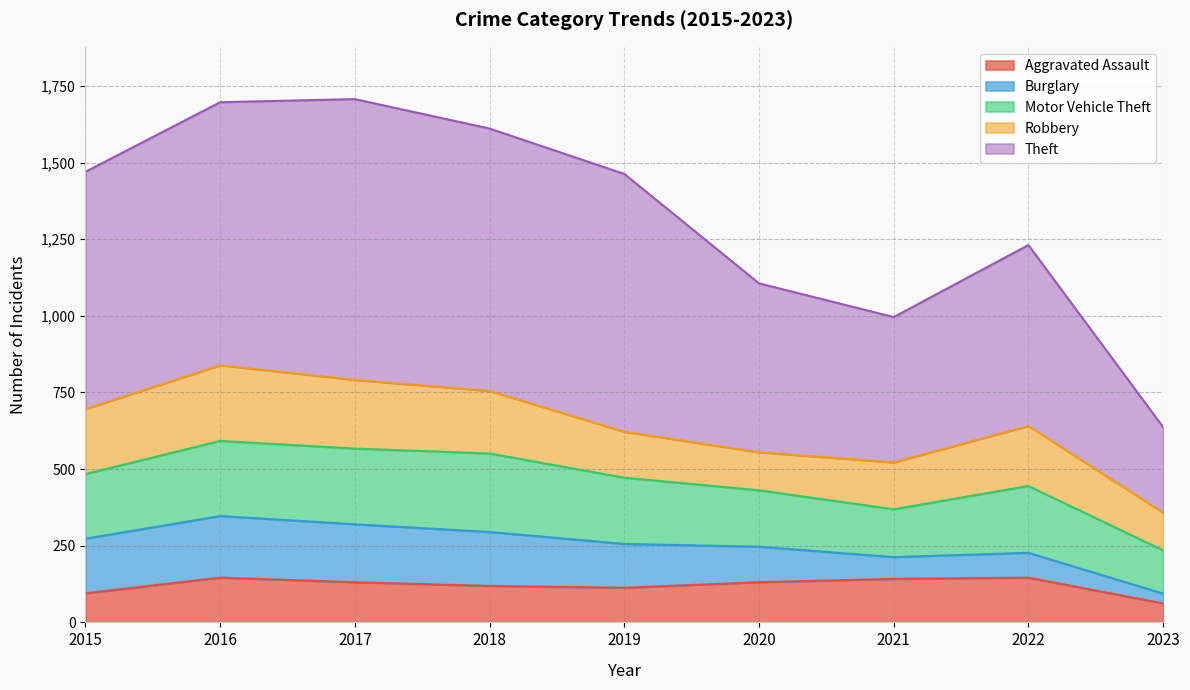

Reading left to right, list all the values displayed in this chart.

Aggravated Assault: 95	146	131	119	113	131	142	146	62
Burglary: 178	201	189	176	143	116	71	81	32
Motor Vehicle Theft: 211	245	247	256	216	184	156	218	141
Robbery: 212	247	224	204	150	124	153	196	123
Theft: 774	858	916	856	841	551	474	590	279